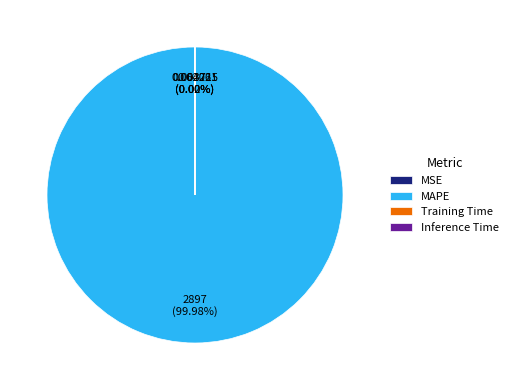

Is MAPE the majority of the pie?

Yes